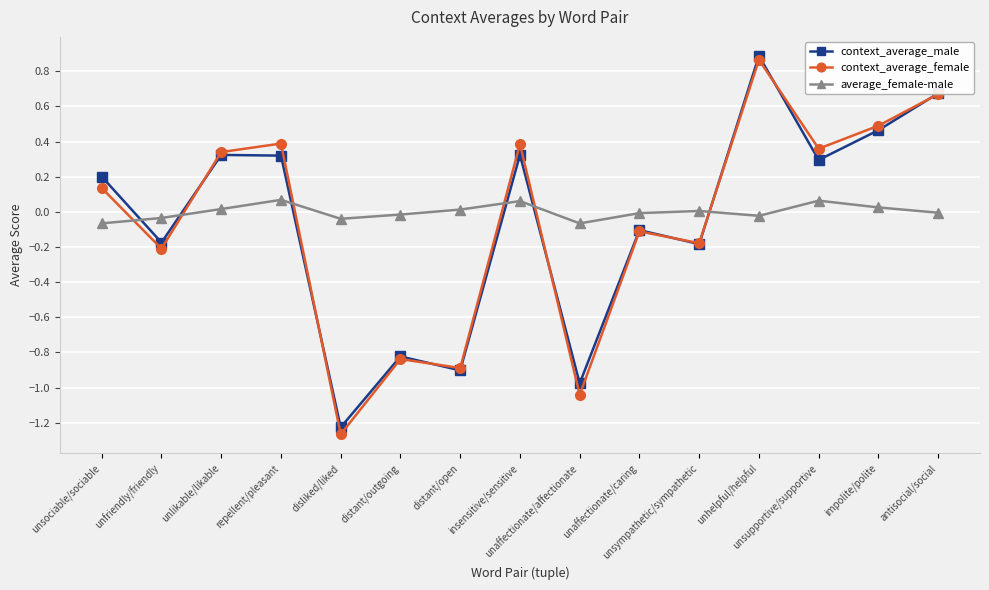

In context_average_male, how many points are lower than both neighbors (excluding endpoints)?

6